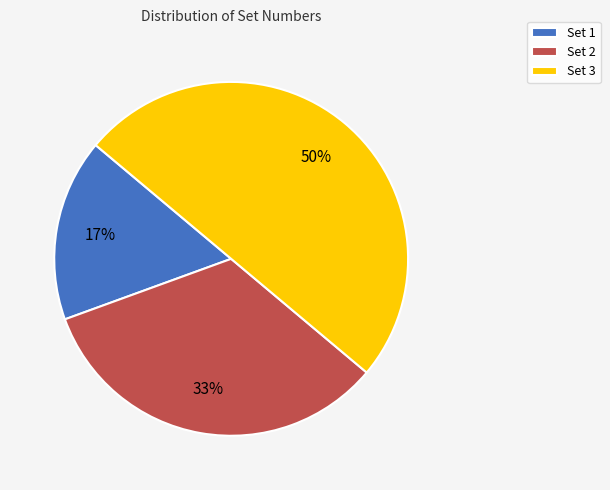

What is the ratio of the value at Set 3 to the value at Set 2?

1.5